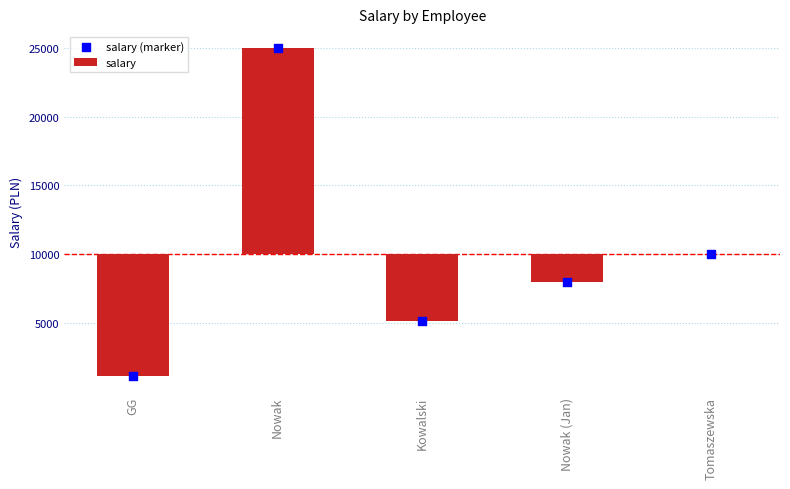

What is the total value across all series at Nowak?

40000